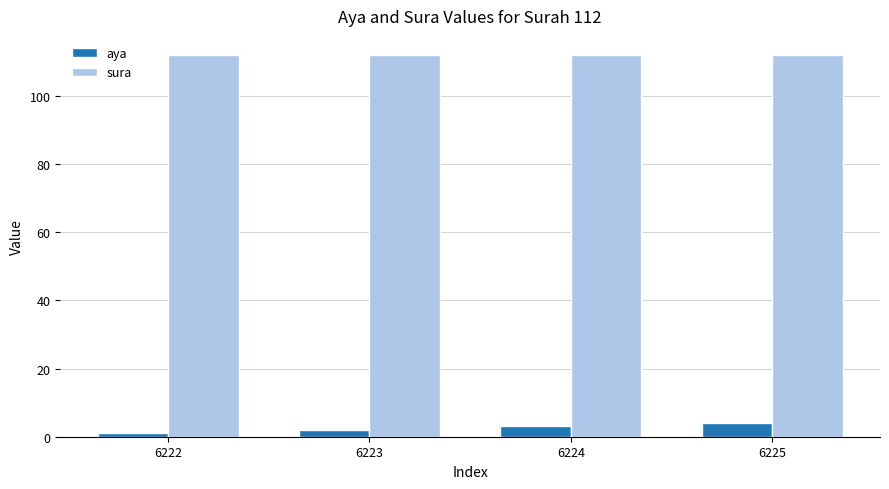

Which series has the largest range (max minus min)?

aya